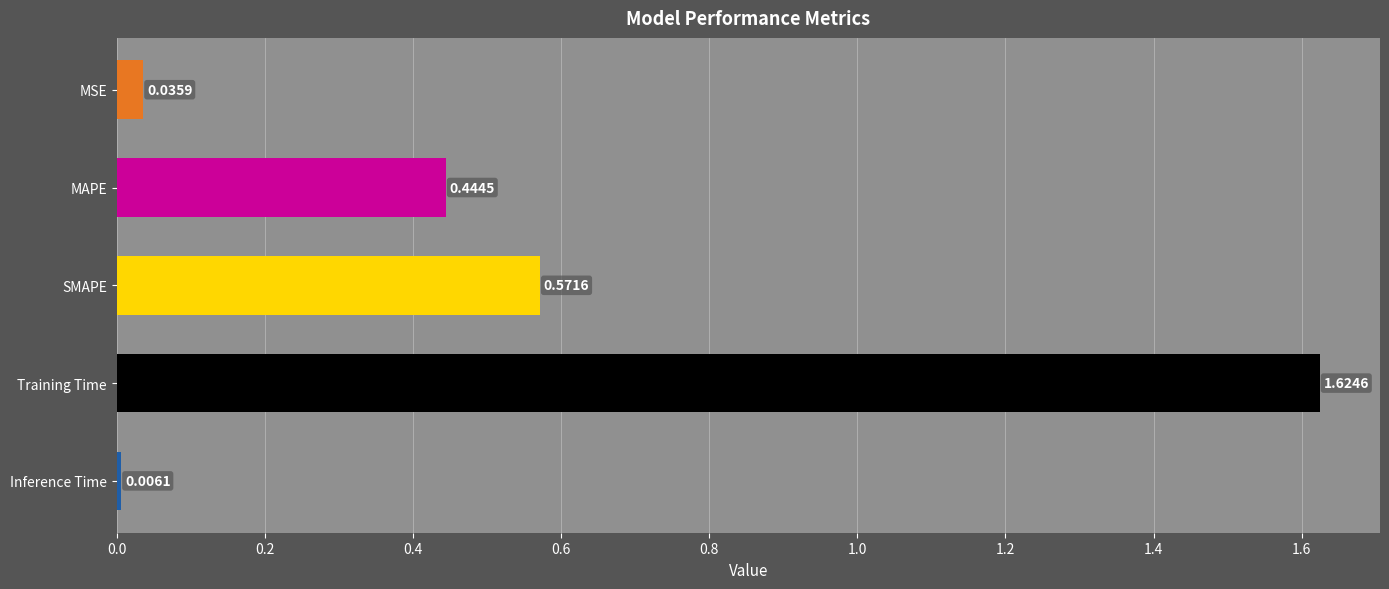

What is the change in value from SMAPE to Inference Time?

-0.6